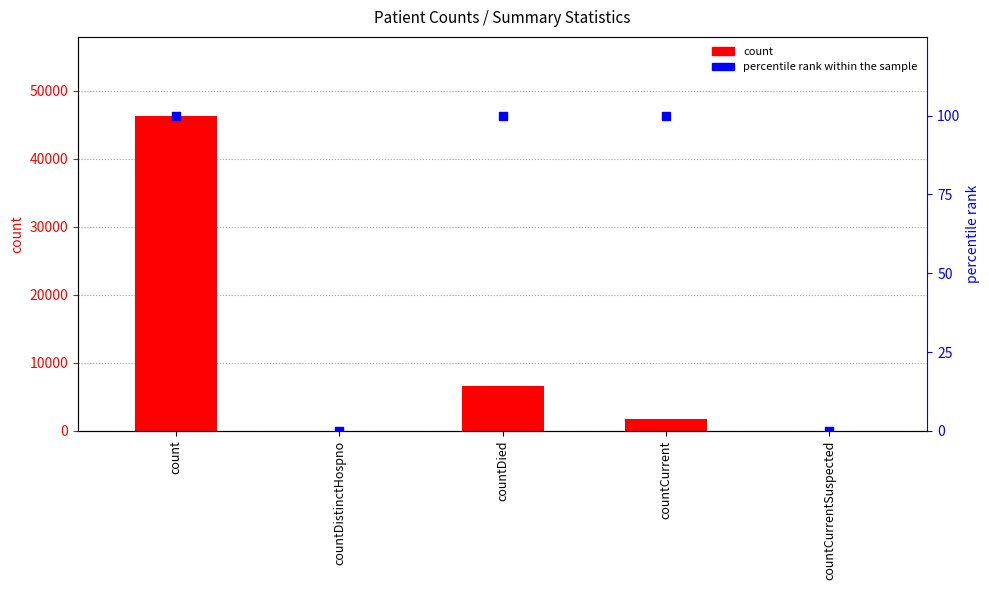

At which category is the sum across all series the highest?

count